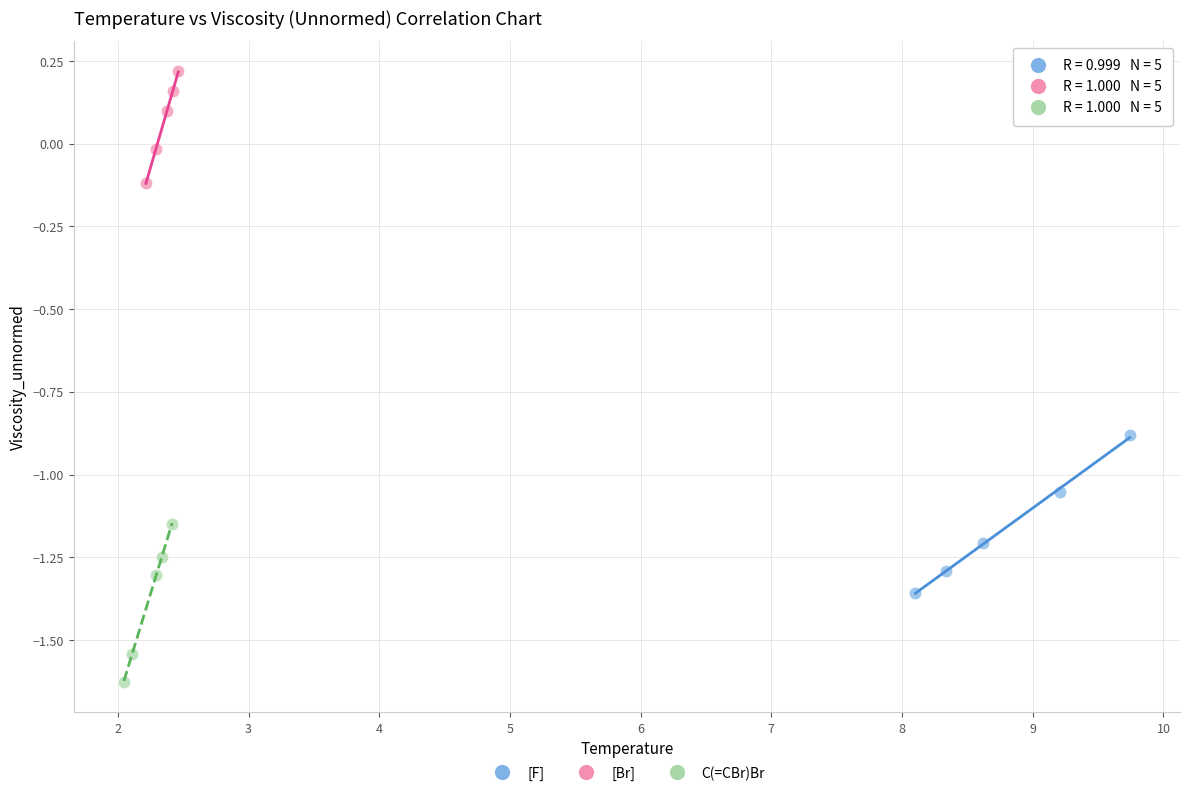

Which series contains the lowest Y value?

C(=CBr)Br